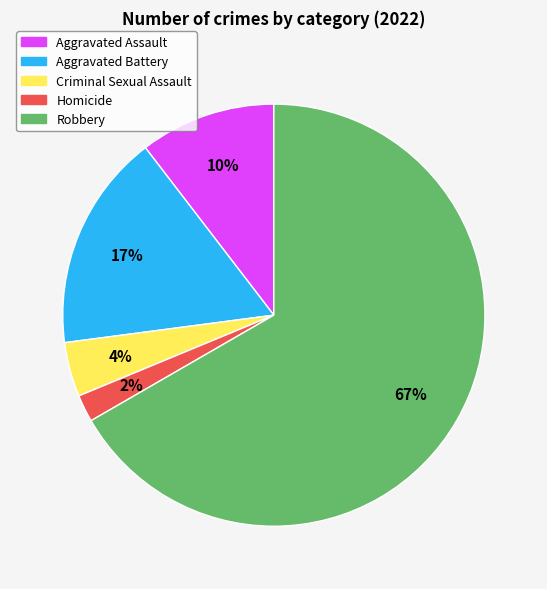

Which has a higher value, Aggravated Assault or Aggravated Battery?

Aggravated Battery